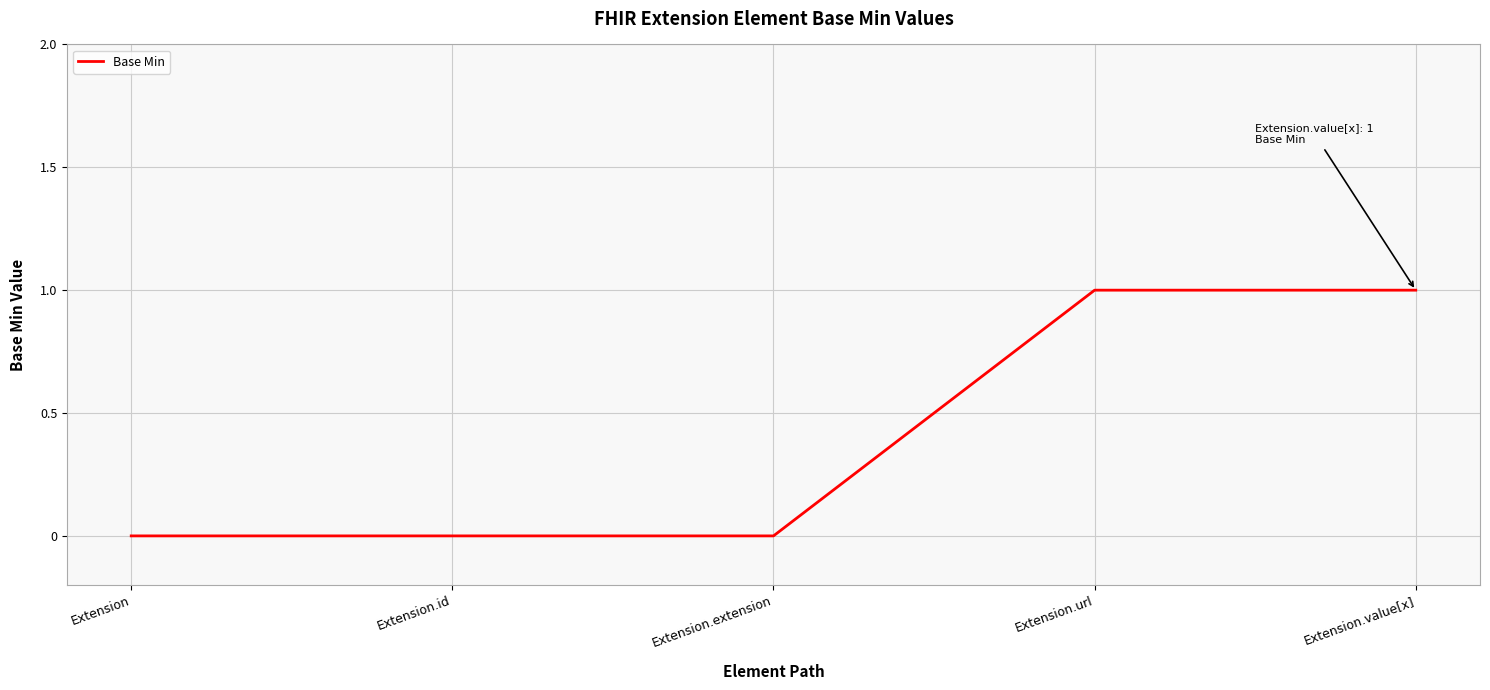

True or false: the data shows 2 at Extension.value[x].

False